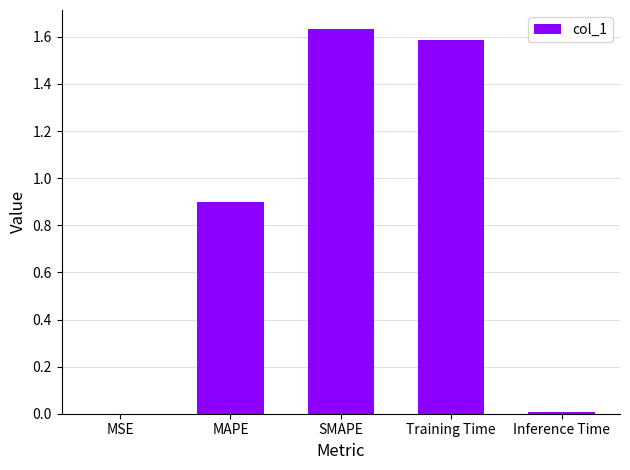

At which category does the chart reach its peak across all series?

SMAPE